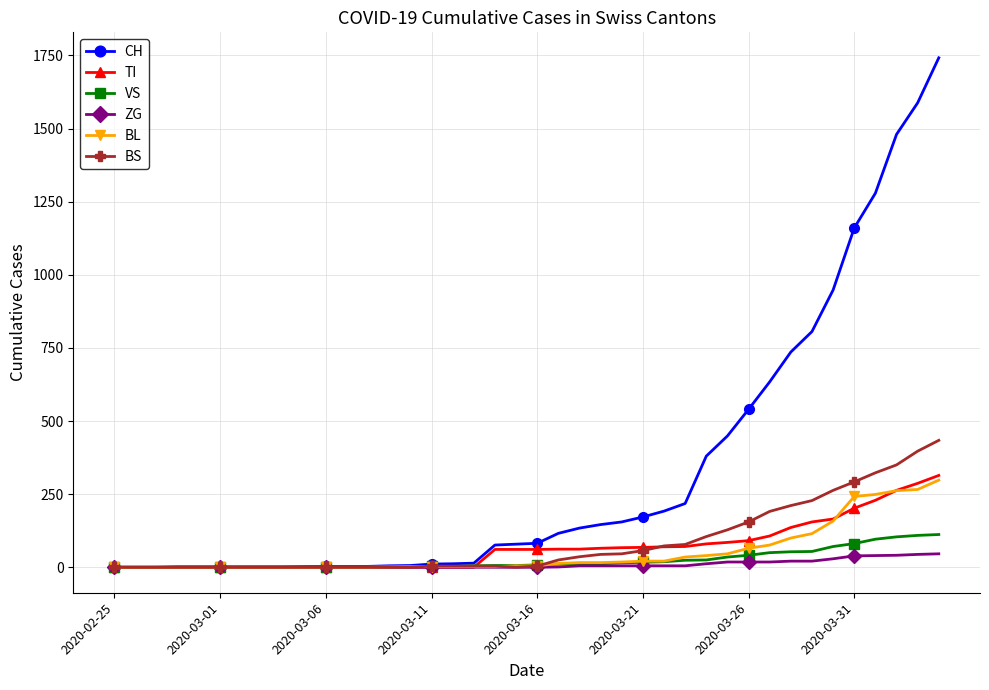

At how many categories does at least one series exceed 884?

6